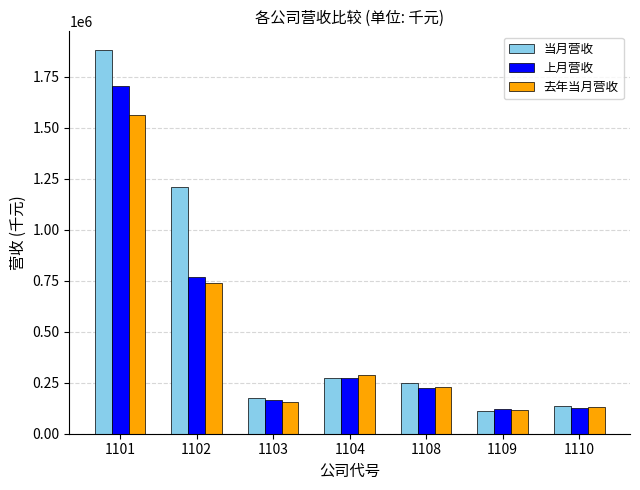

What is the value of the 去年当月营收 bar at the 7th from the left?

132969